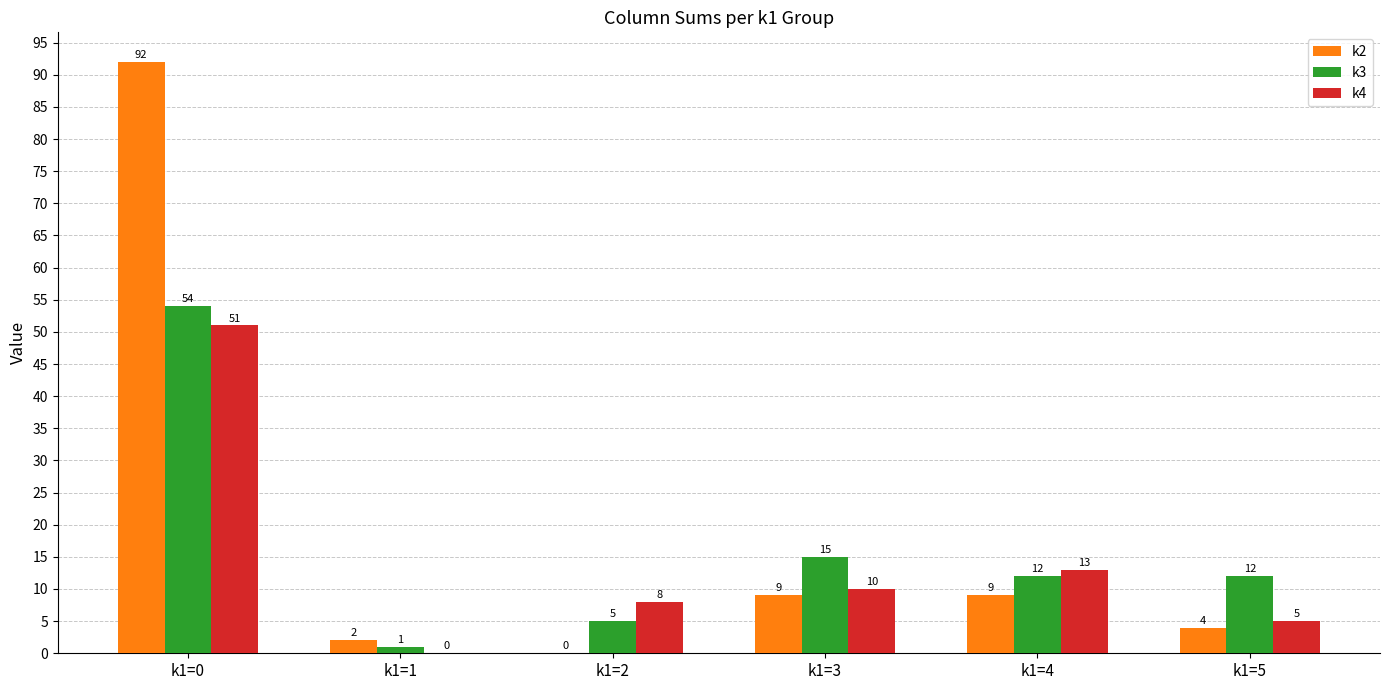

What is the sum of the k4 values at k1=0 and k1=5?

56